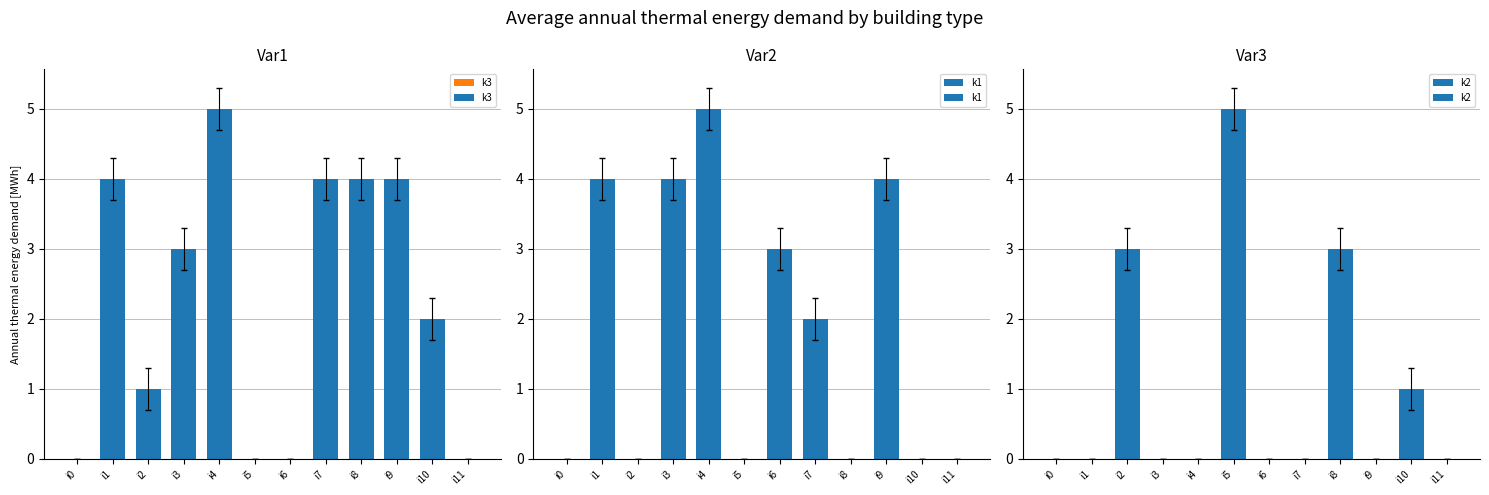

What is the difference between the maximum and minimum values in the k2 series?

5